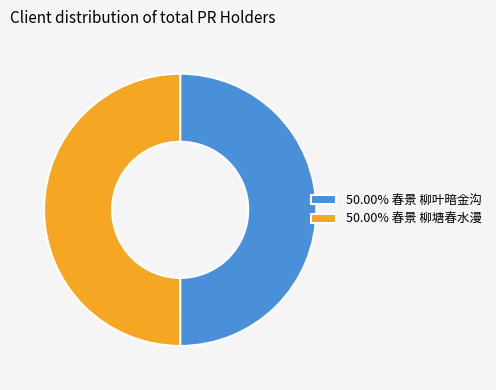

What is the ratio of the value at 50.00% 春景 柳塘春水漫 to the value at 50.00% 春景 柳叶暗金沟?

1.0